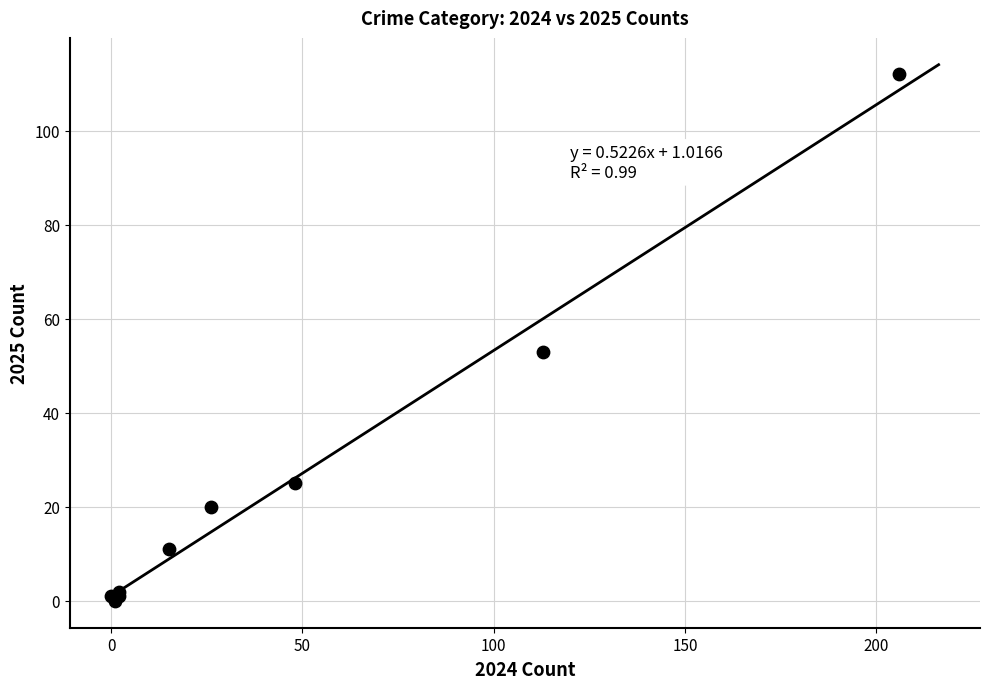

What Y value in the scatter plot is closest to 56?

53